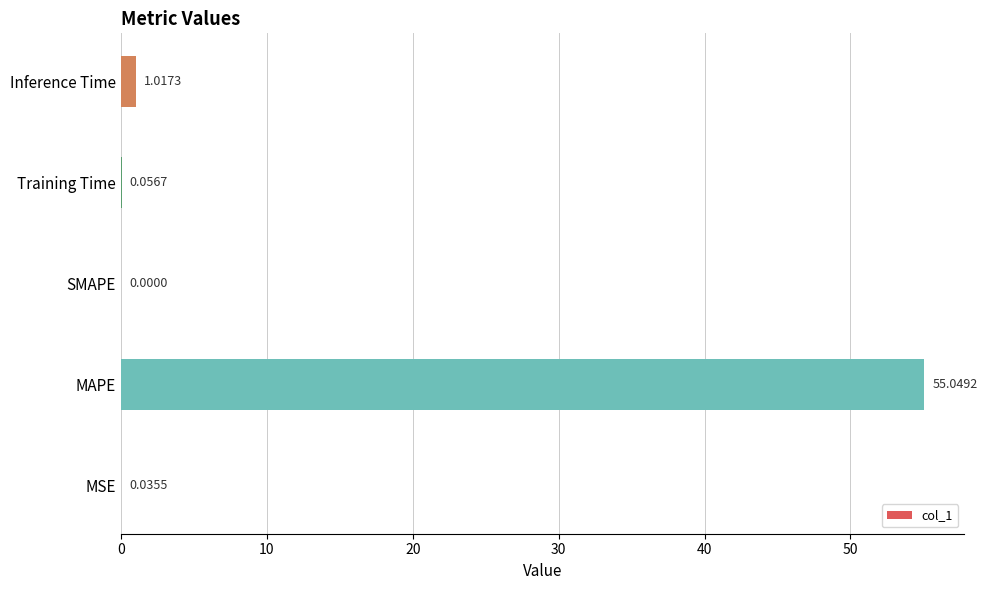

What is the change in value from MAPE to Inference Time?

-54.0